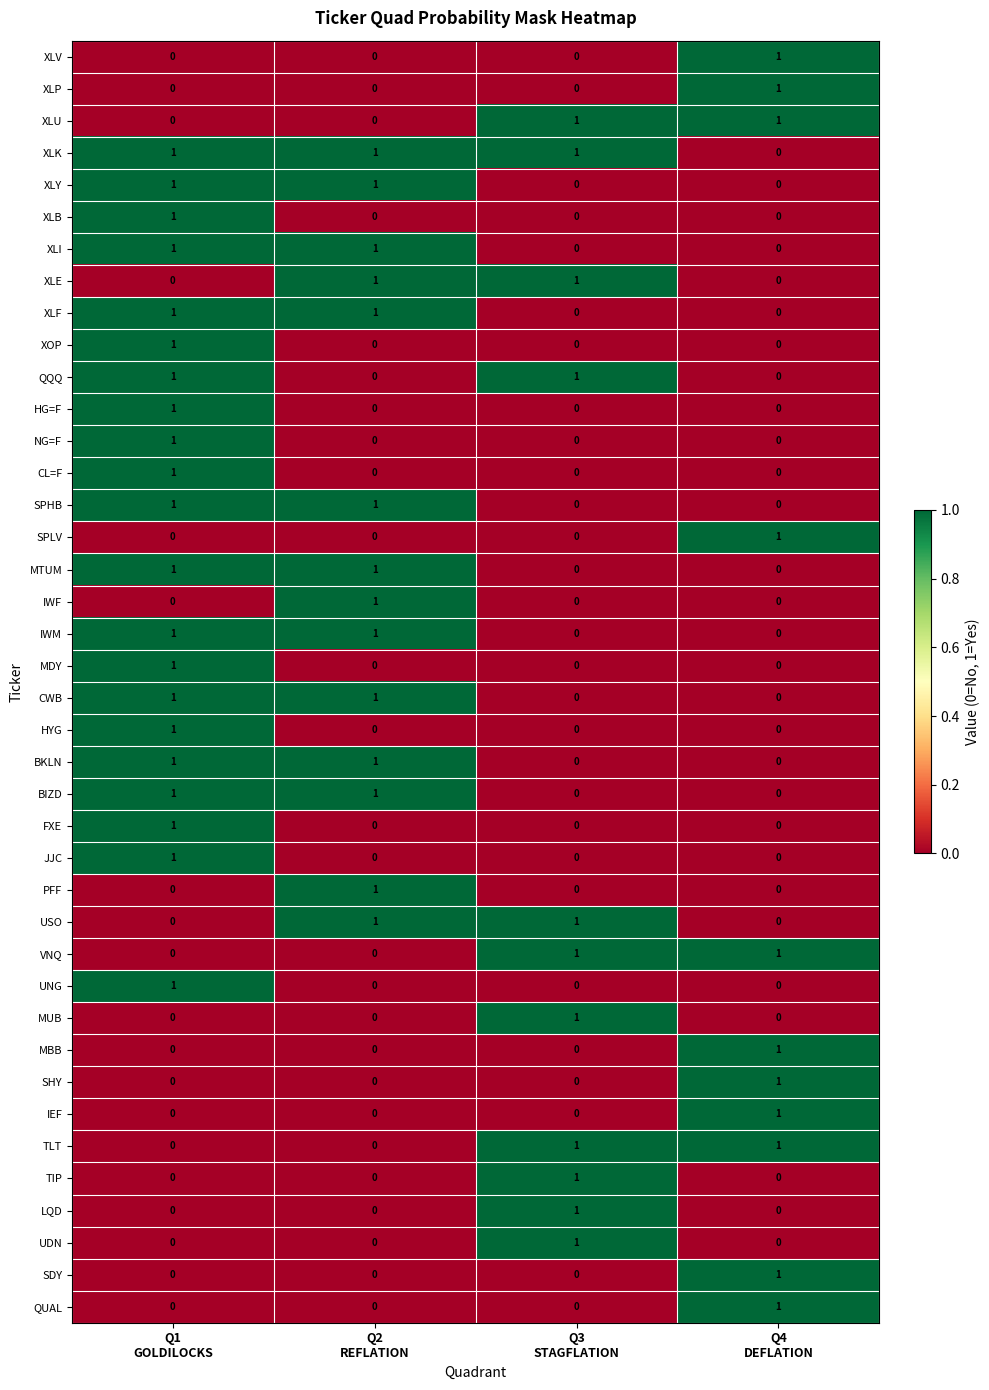

How many CL=F values are between 0 and 1?

4